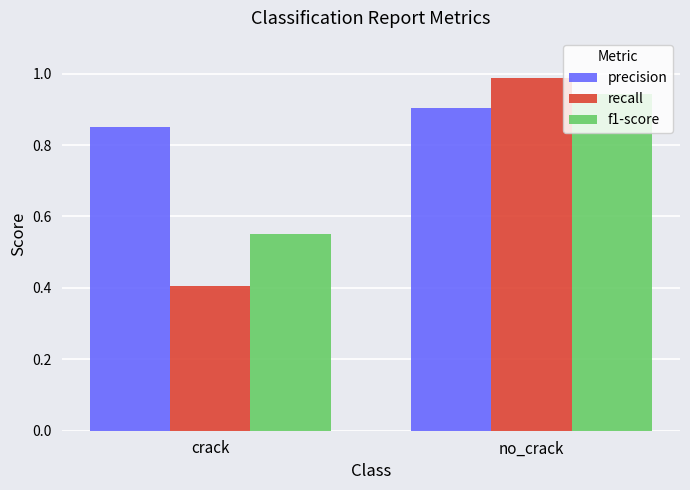

Where is f1-score nearest to the value 0?

crack